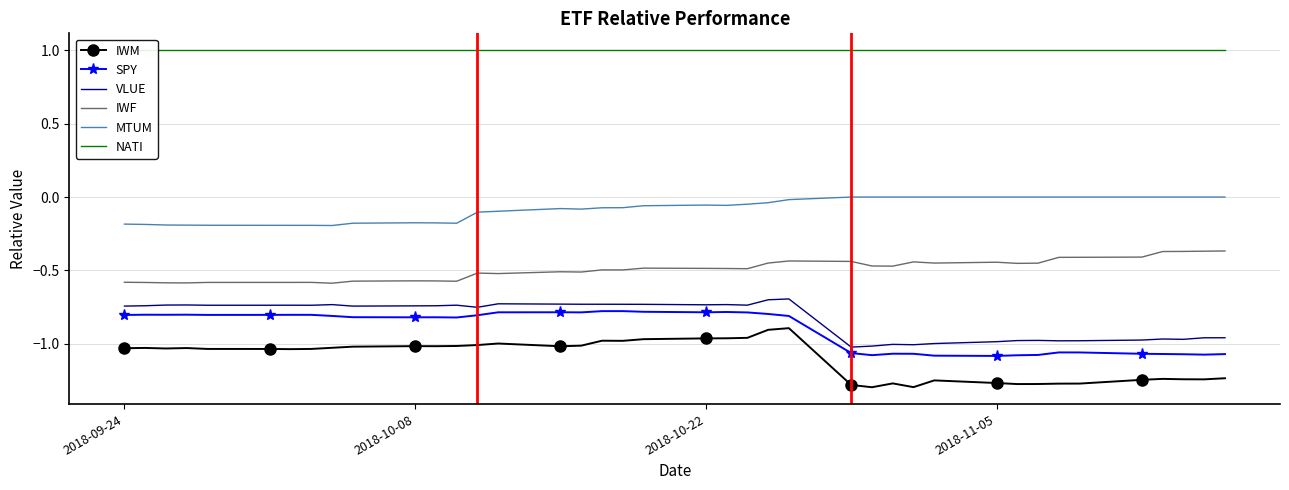

True or false: VLUE and IWF cross at least once.

False